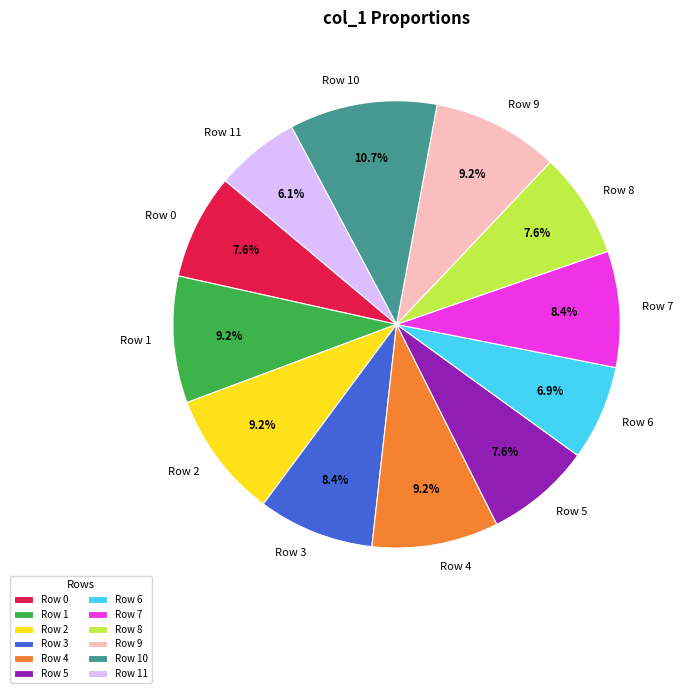

Is the sum of Row 2 and Row 3 greater than half?

No